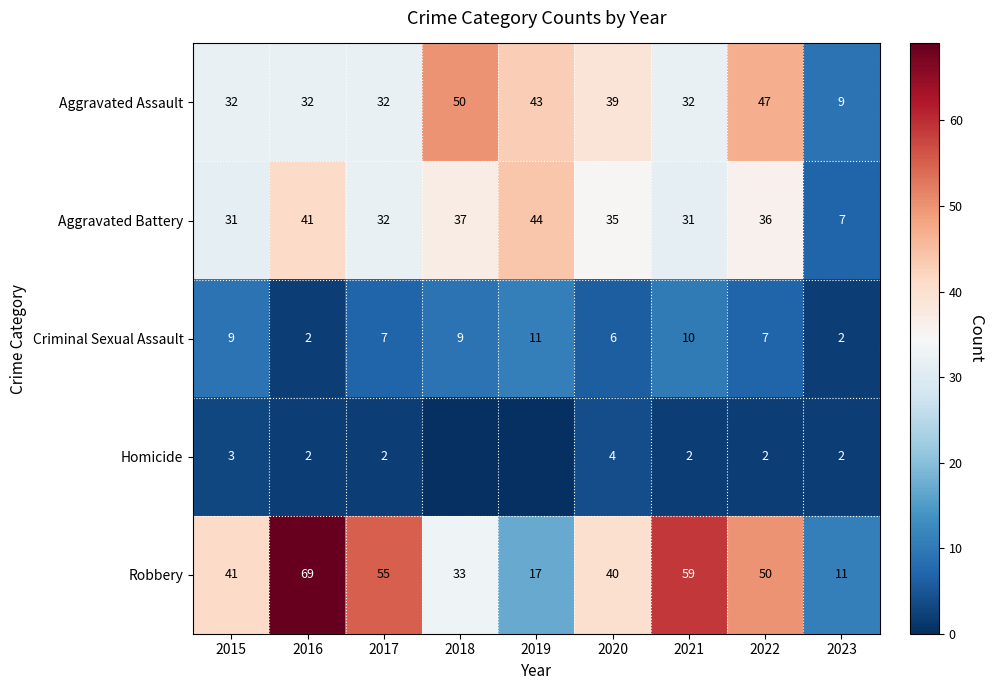

At which label does Aggravated Battery first exceed 35?

2016